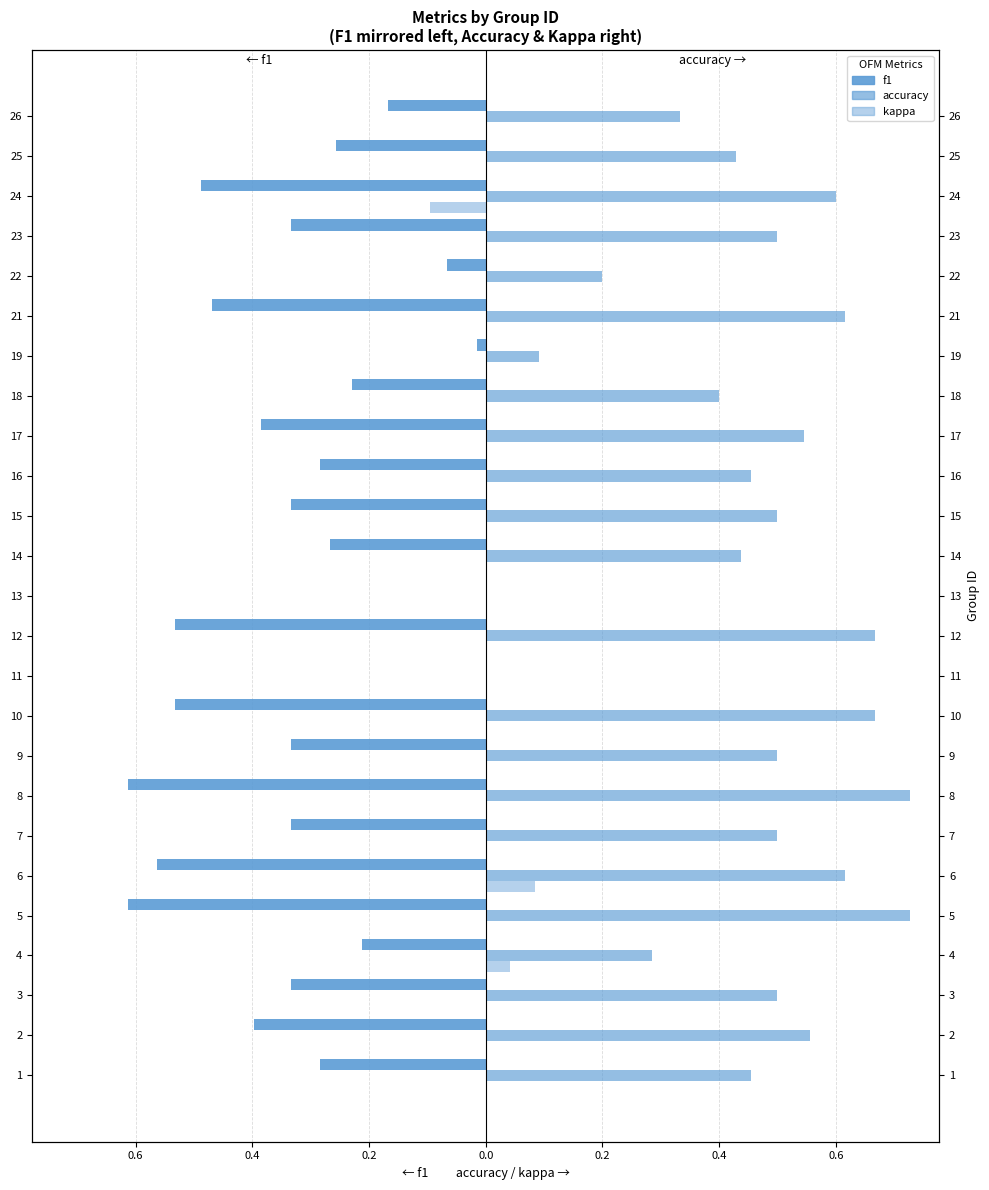

Which has a higher value, 22 or 14?

22